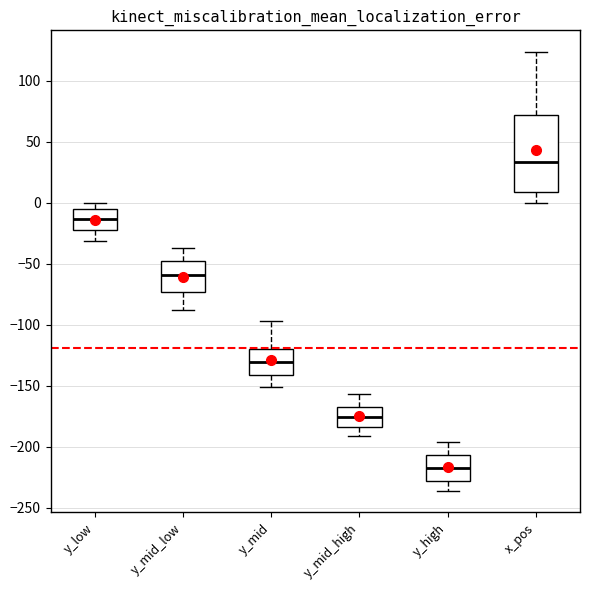

Reading left to right, read every box against the y-axis: the position of its median line, the range the box covers, and the ends of its whiskers. The values are not printed on the chart, so give them approximately, as read against the axis.

y_low: median -15, box -25 to -5, whiskers -30 to 0
y_mid_low: median -60, box -75 to -50, whiskers -90 to -35
y_mid: median -130, box -140 to -120, whiskers -150 to -95
y_mid_high: median -175, box -185 to -170, whiskers -190 to -155
y_high: median -215, box -230 to -205, whiskers -235 to -195
x_pos: median 35, box 10 to 70, whiskers 0 to 125